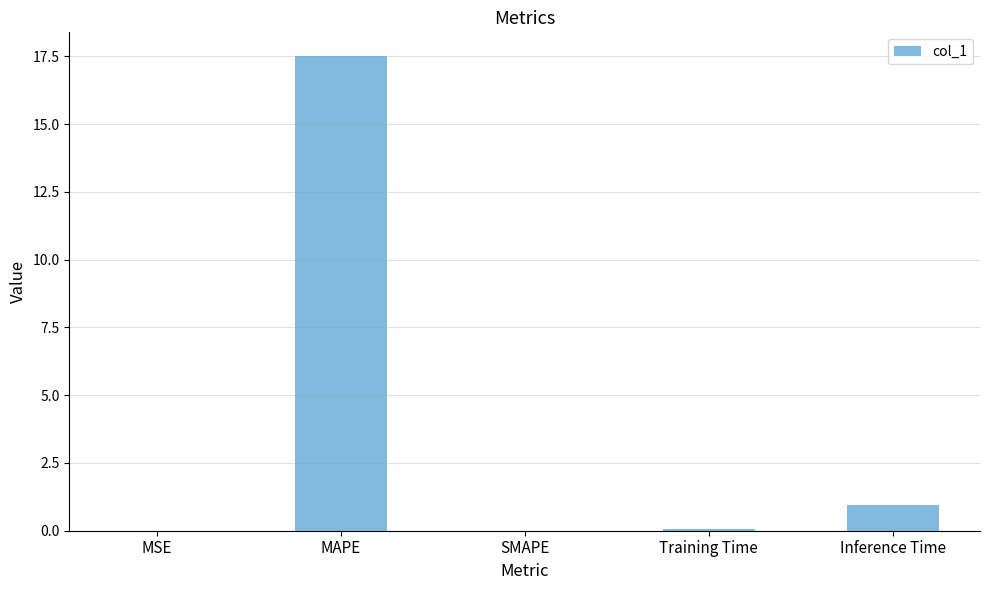

What is the difference between the values at MAPE and MSE?

17.5